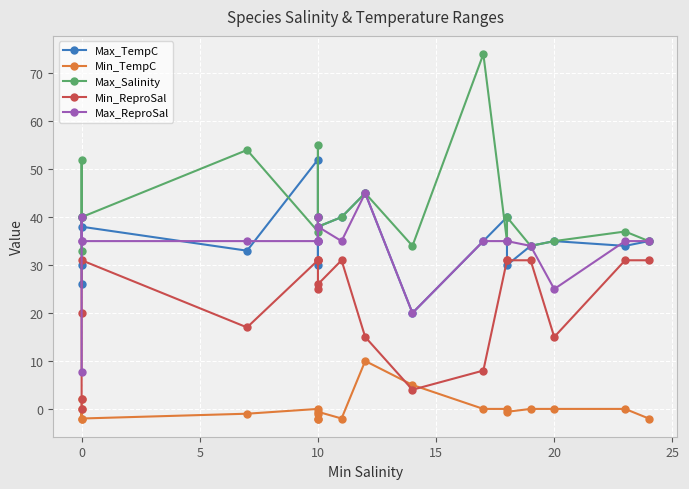

Reading left to right, extract all data points from this chart.

Max_TempC: 26.0	30.0	40.0	38.0	33.0	52.0	40.0	30.0	35.0	38.0	40.0	45.0	20.0	35.0	40.0	30.0	34.0	35.0	34.0	35.0
Min_TempC: 2.0	-2.0	0.0	-2.0	-1.0	0.0	-2.0	-2.0	-1.0	-0.6	-2.0	10.0	5.0	0.0	0.0	-0.6	0.0	0.0	0.0	-2.0
Max_Salinity: 33.0	40.0	52.0	40.0	54.0	37.0	40.0	40.0	55.0	38.0	40.0	45.0	34.0	74.0	35.0	40.0	34.0	35.0	37.0	35.0
Min_ReproSal: 0.0	2.0	20.0	31.0	17.0	31.0	31.0	31.0	25.0	26.0	31.0	15.0	4.0	8.0	31.0	31.0	31.0	15.0	31.0	31.0
Max_ReproSal: 7.6	40.0	35.0	35.0	35.0	35.0	40.0	35.0	35.0	38.0	35.0	45.0	20.0	35.0	35.0	35.0	34.0	25.0	35.0	35.0